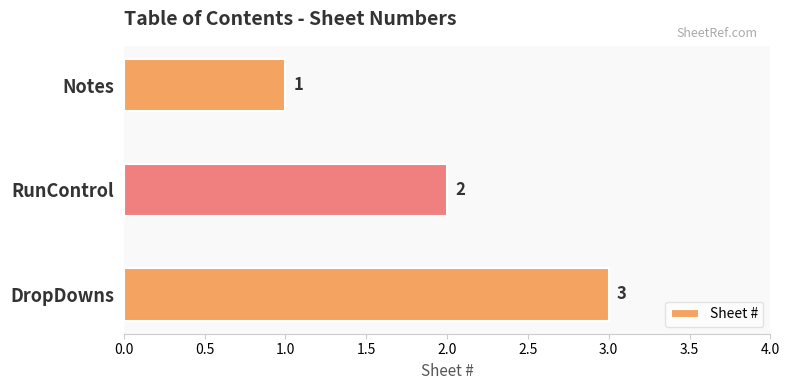

What is the average value?

2